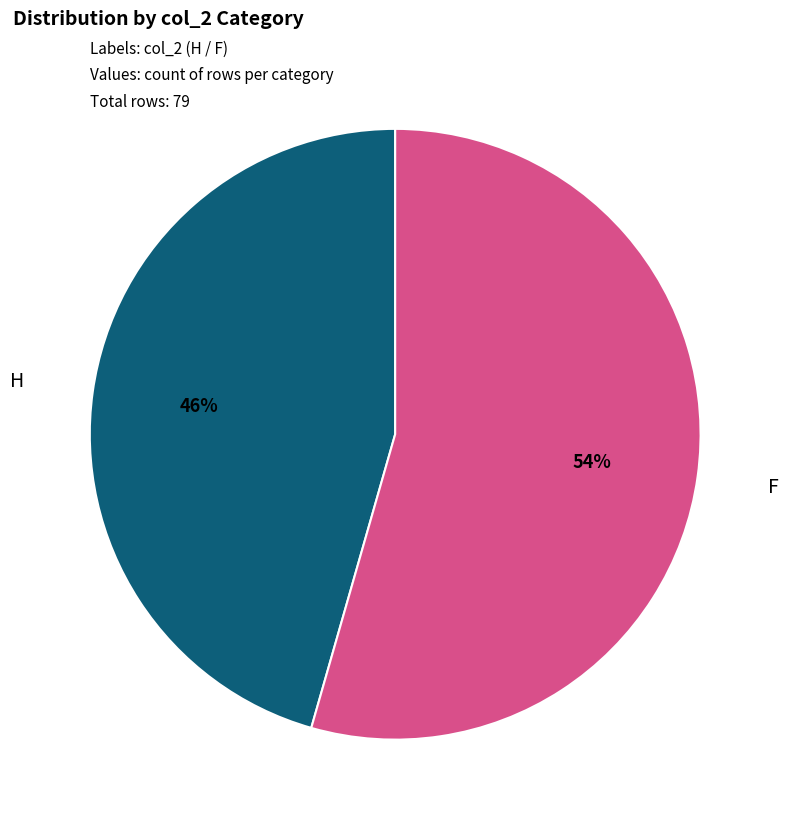

How many segments does this pie chart have?

2